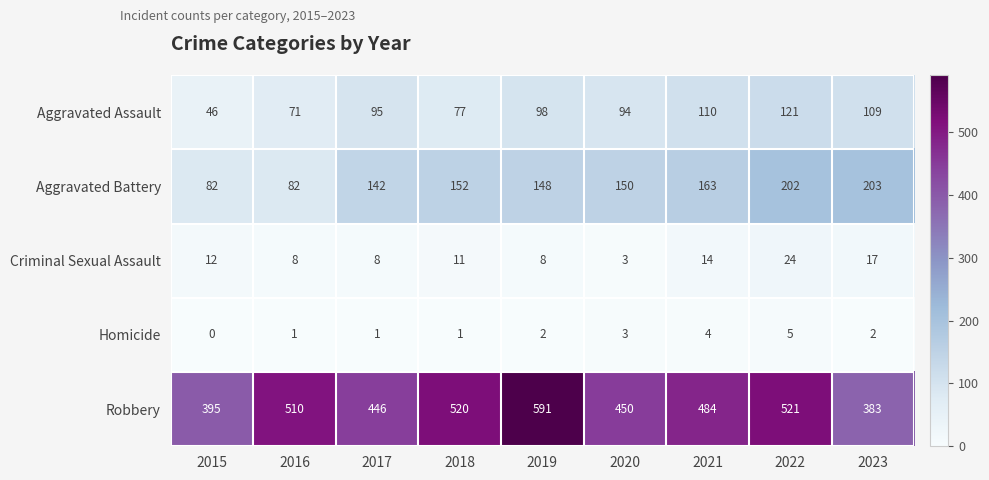

Rank the series at 2017 from highest to lowest value.

Robbery, Aggravated Battery, Aggravated Assault, Criminal Sexual Assault, Homicide